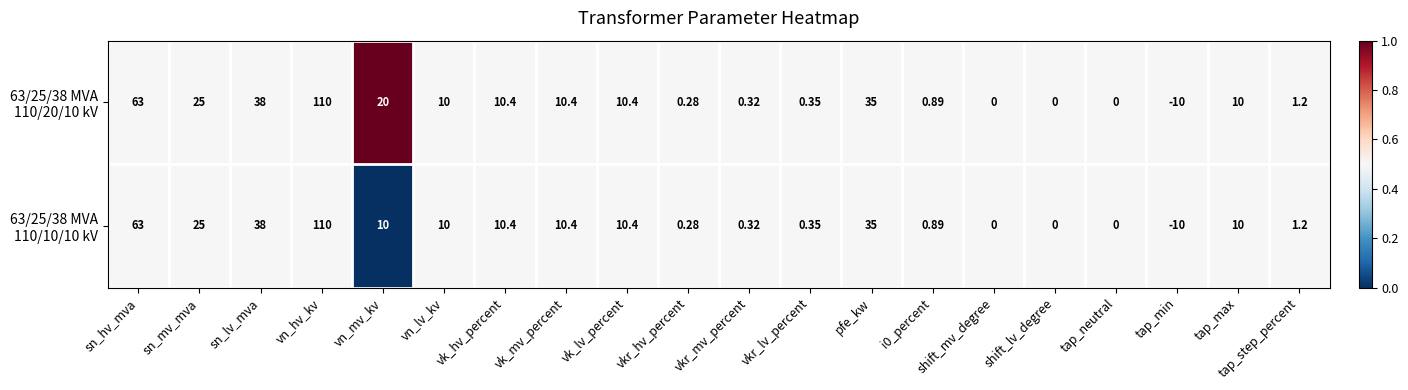

At which category is the sum across all series the highest?

vn_hv_kv